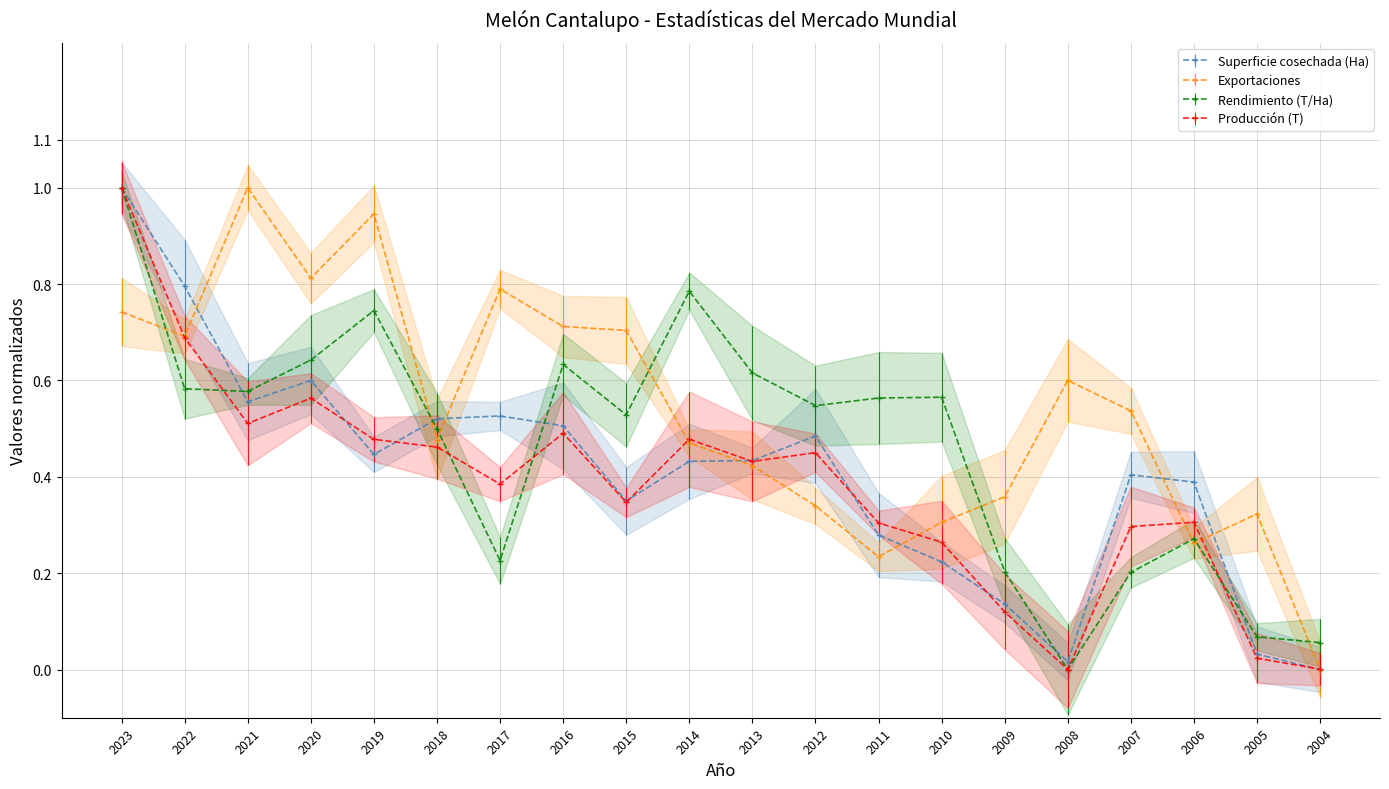

The Superficie cosechada (Ha) series shows 0.3 at 2011. True or false?

True